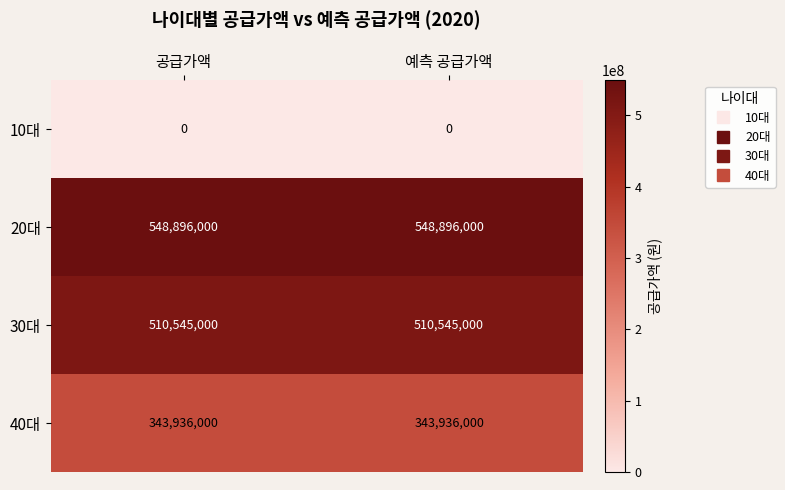

Is it true that 30대 equals 510545000 at 예측 공급가액?

True